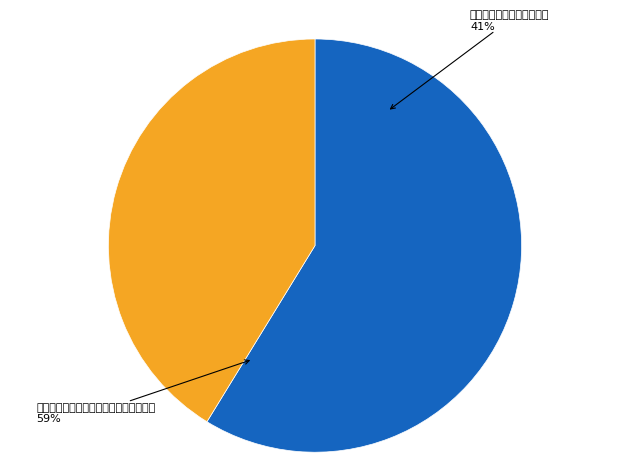

True or false: 与胡彦恭同宿释耕所之西轩 accounts for 41% of the total.

True